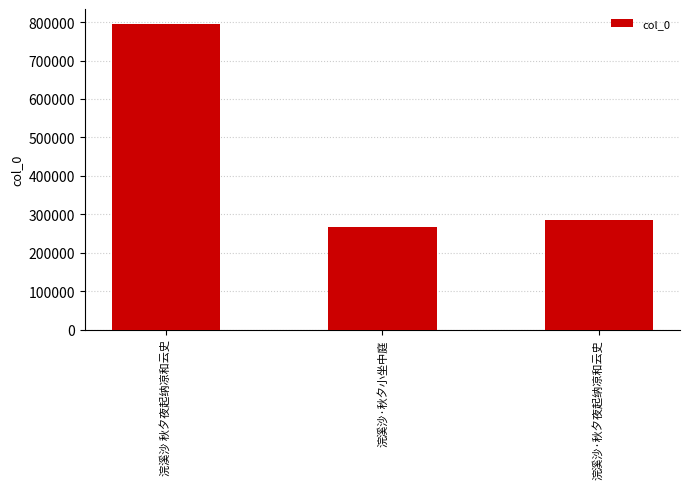

What is the sum of the values at 浣溪沙 秋夕夜起纳凉和云史 and 浣溪沙·秋夕小坐中庭?

1060977